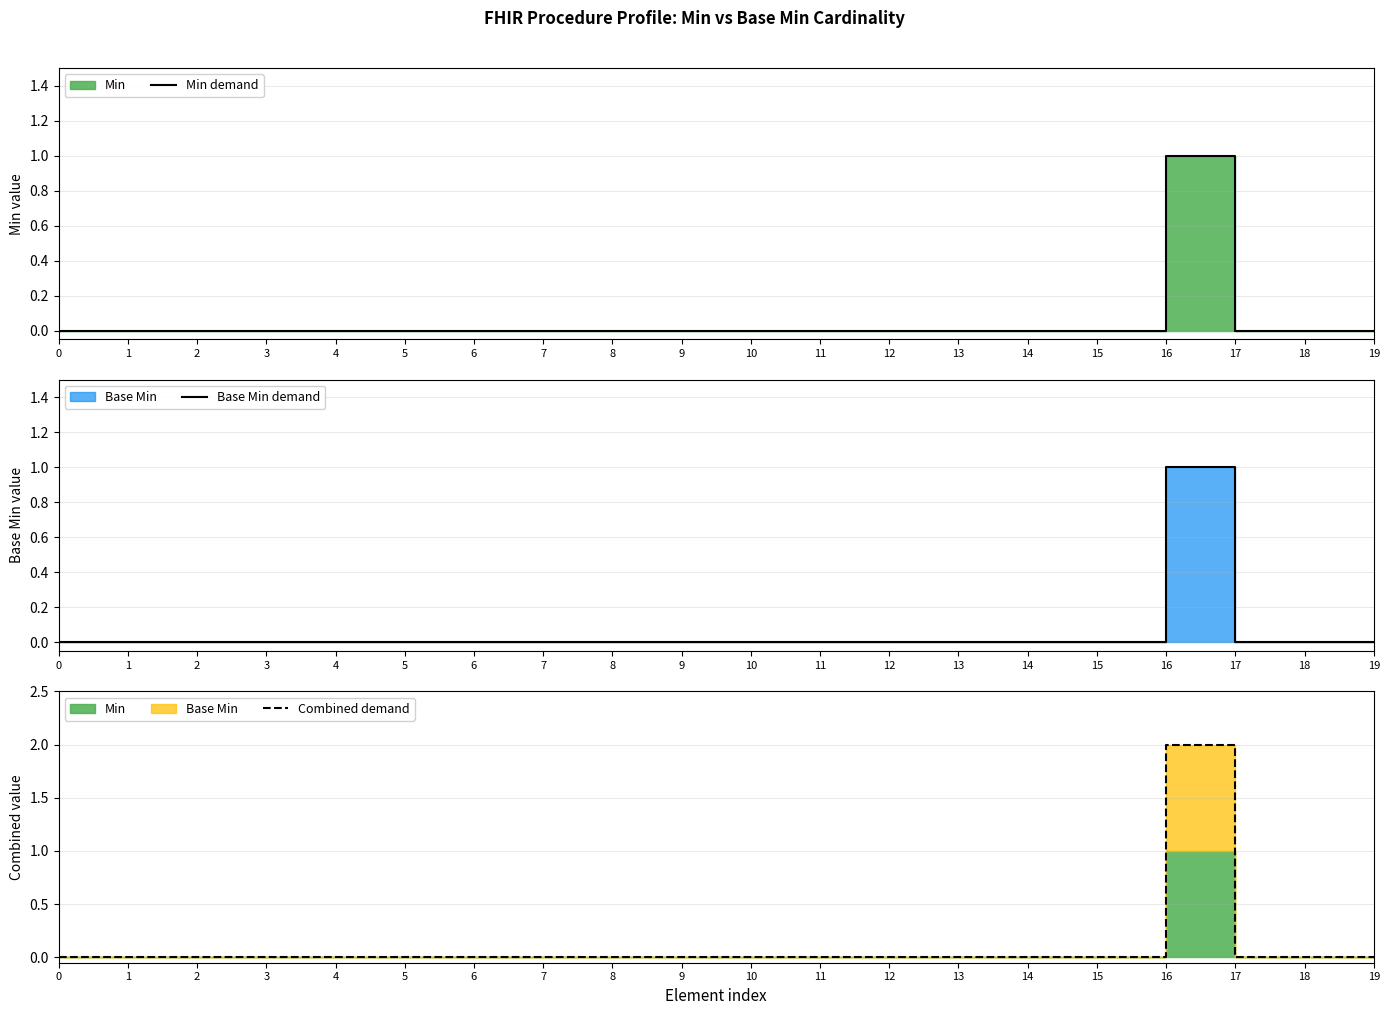

Which series has the largest total across all categories?

Combined demand